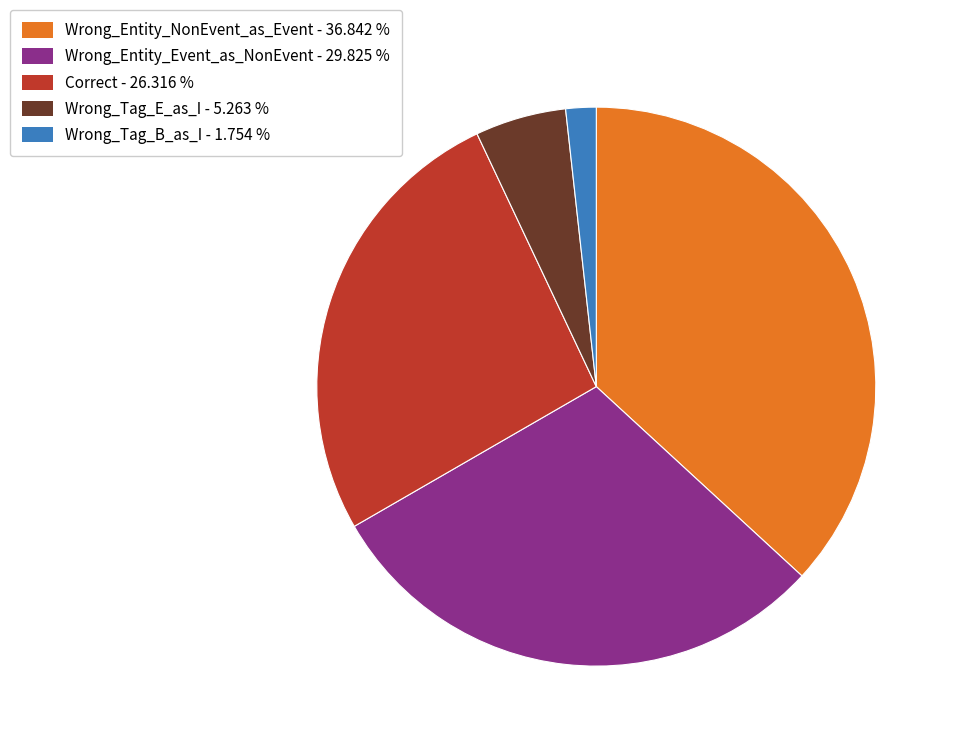

Is there any slice that represents more than half of the pie?

No